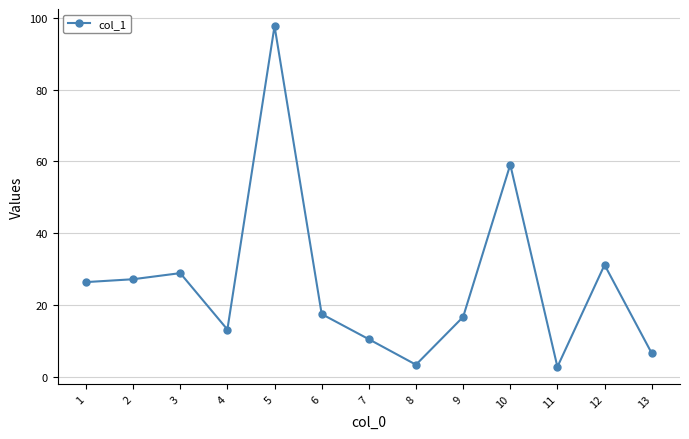

How many interior local peaks (higher than both neighbors) does the data have?

4